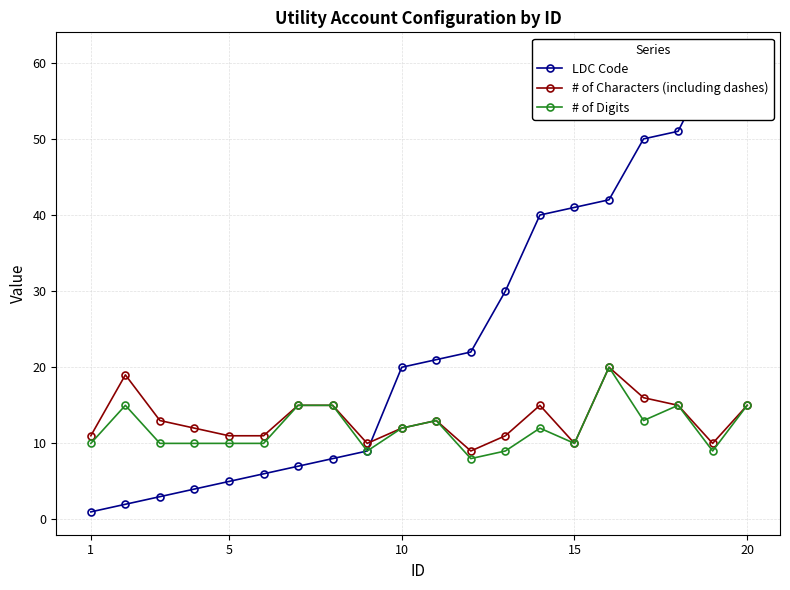

True or false: # of Digits and LDC Code intersect in this chart.

False